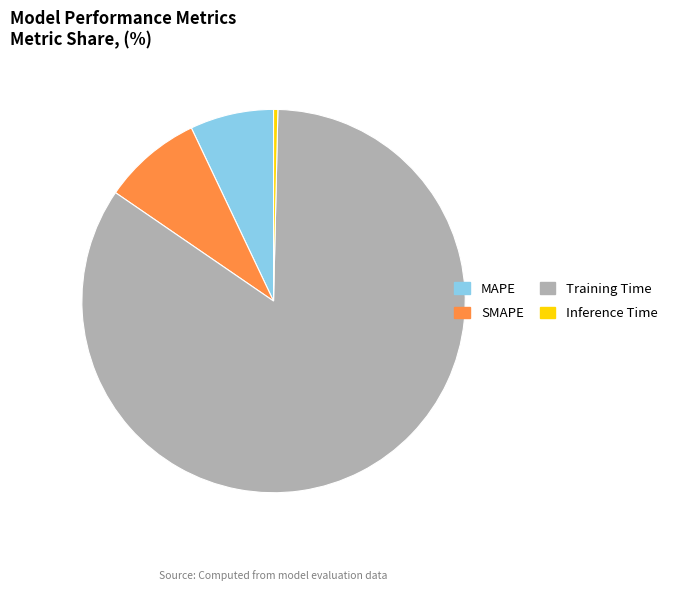

Is the sum of Inference Time and MAPE greater than half?

No